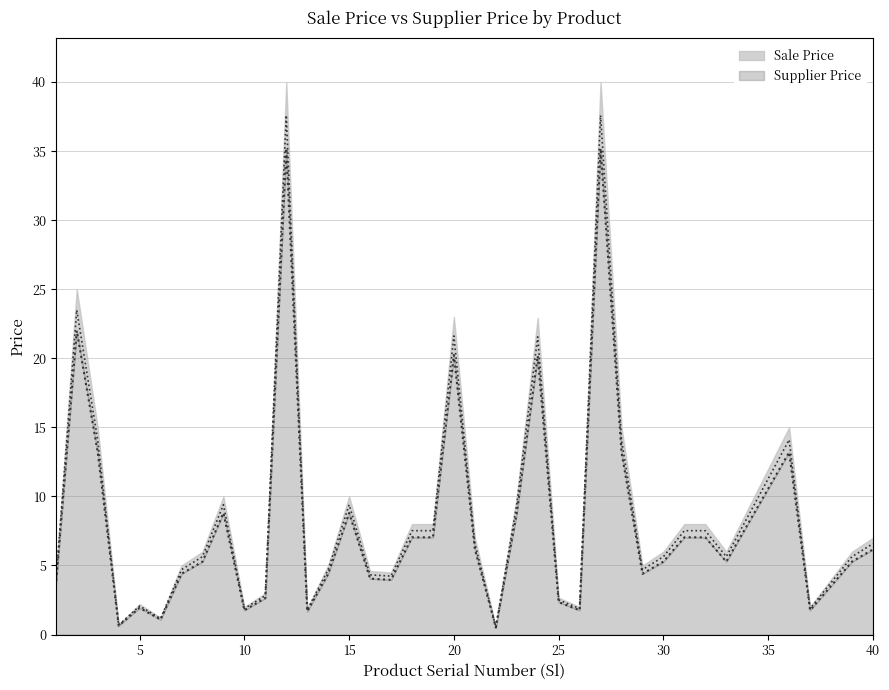

Which series has the largest total across all categories?

Supplier Price